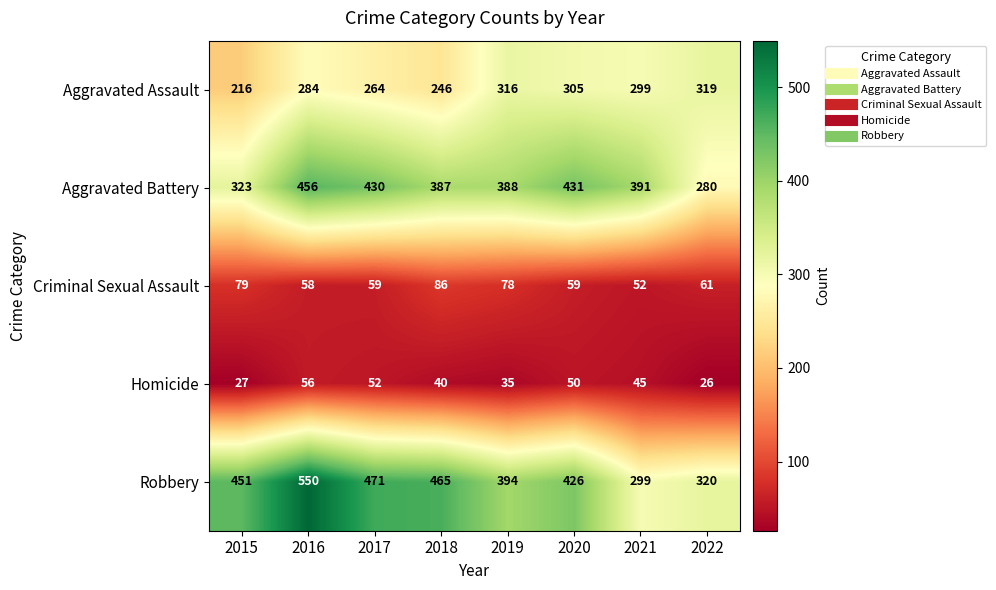

Which category has the lowest value across all series?

2022